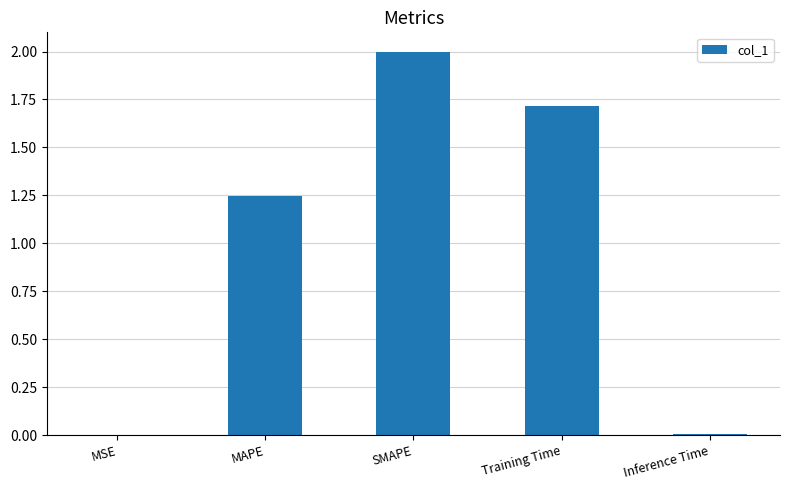

What is the greatest value displayed?

2.0